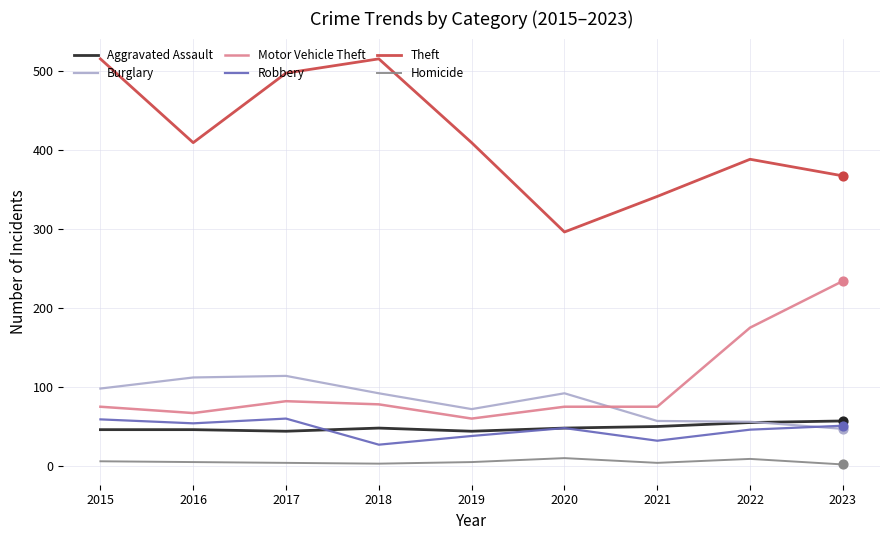

Which series has the largest total across all categories?

Theft